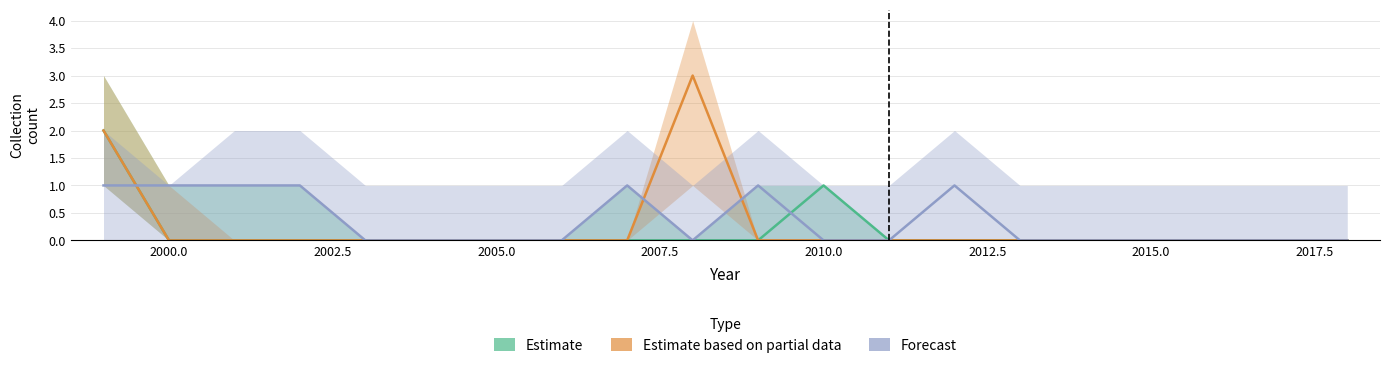

Which series changed the most between 2012 and 2018?

Forecast